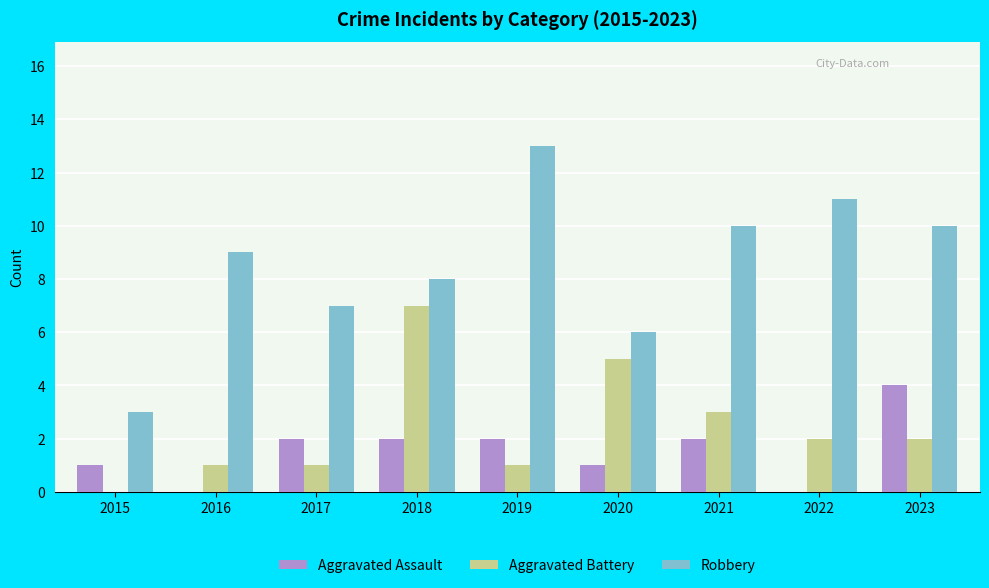

What are all the series names shown in the legend?

Aggravated Assault, Aggravated Battery, Robbery